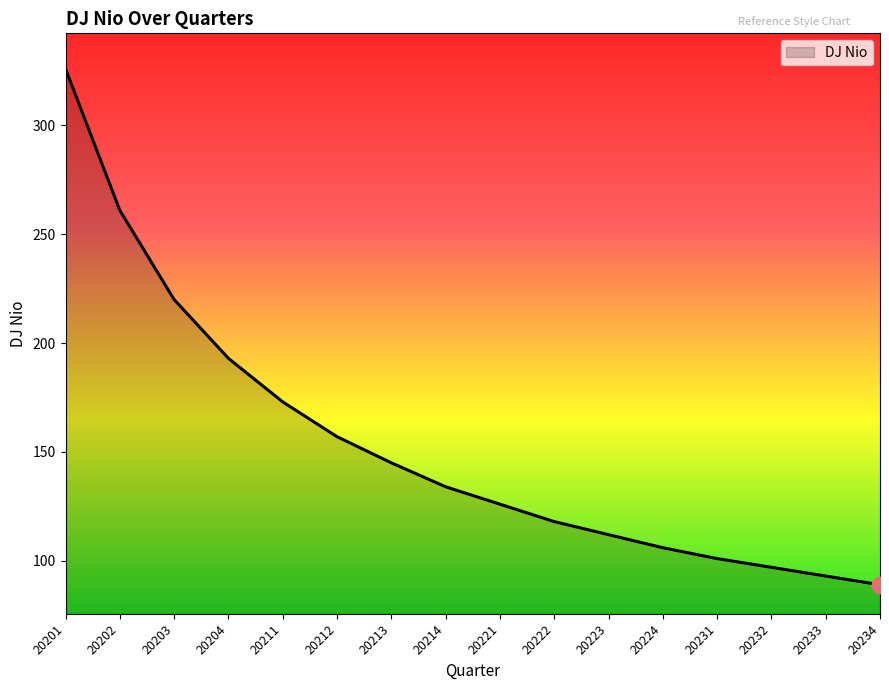

True or false: the data shows 220 at 20203.

True